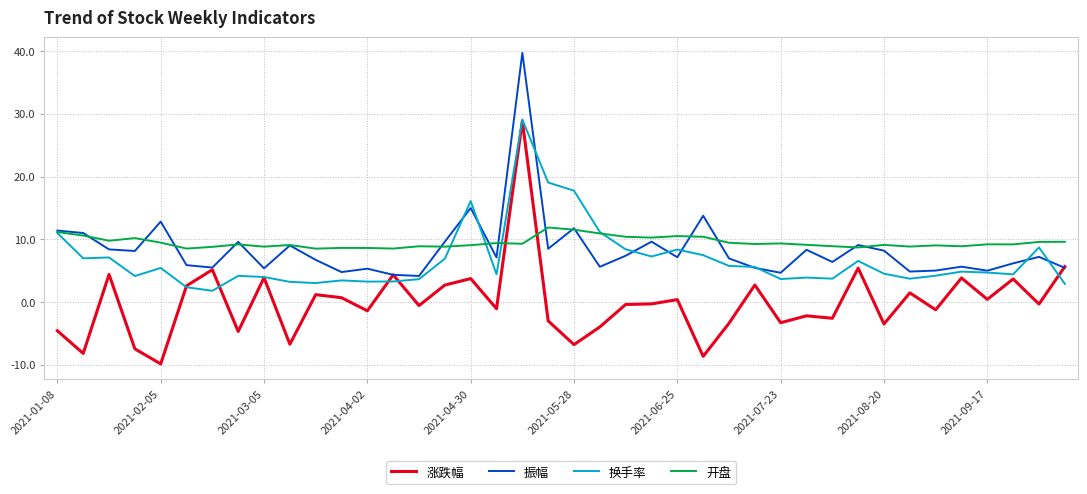

Which series has the largest range (max minus min)?

涨跌幅